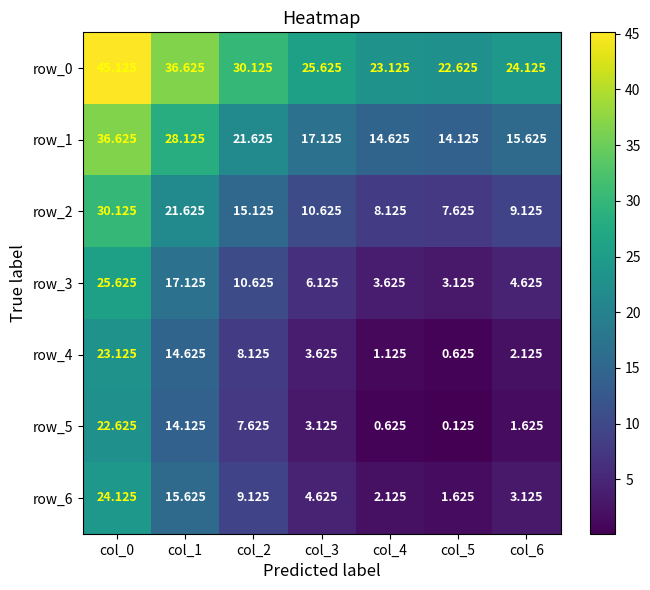

Is the value of row_1 at col_3 greater than the value of row_2 at col_0?

No